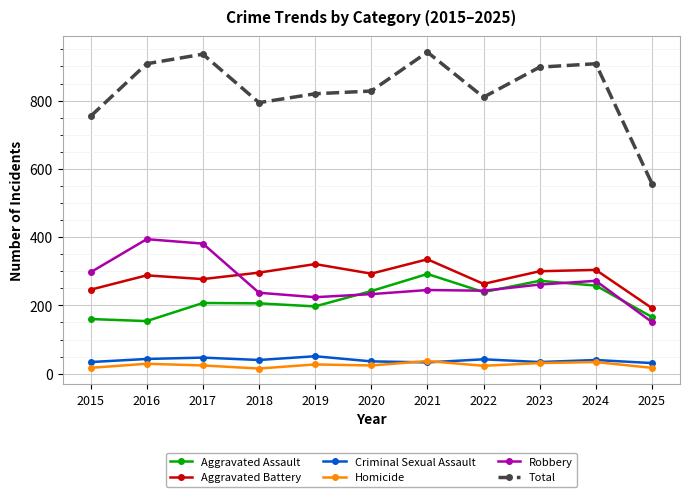

What is the value of the Aggravated Assault point at the 2nd from the left?

154